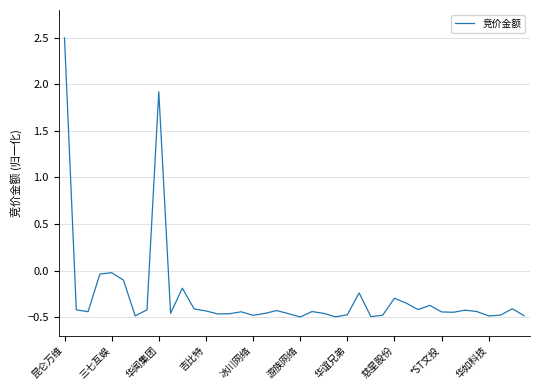

What is the maximum value shown in the chart?

2.5